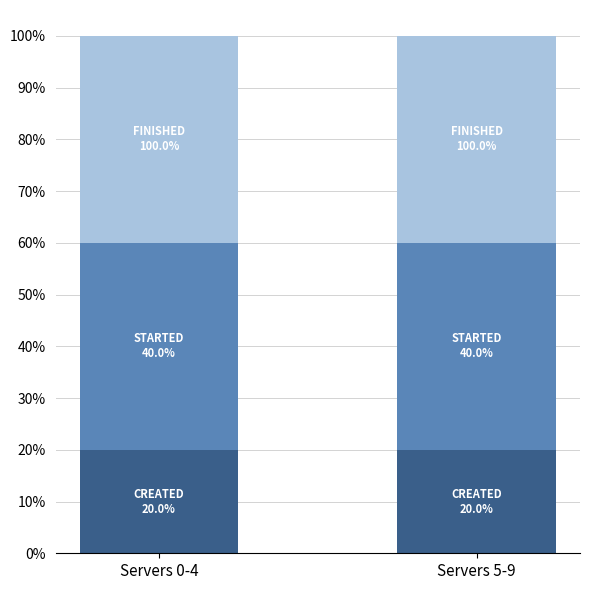

What is the total value across all series at Servers 0-4?

100